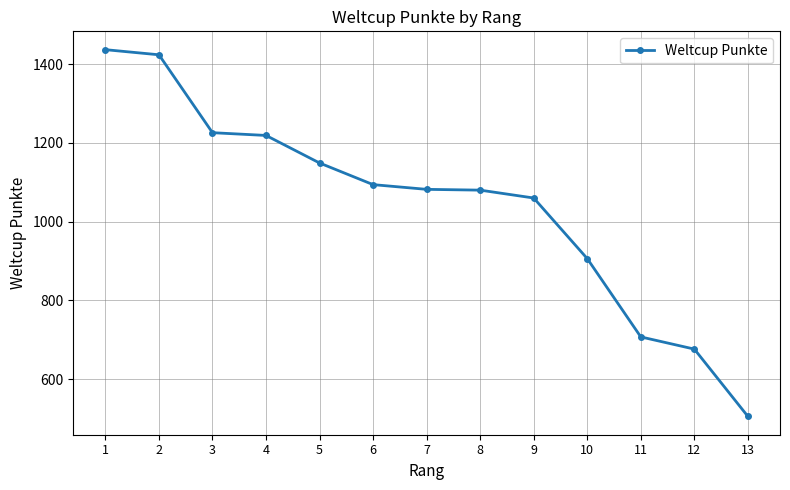

Where is the data nearest to the value 971?

10